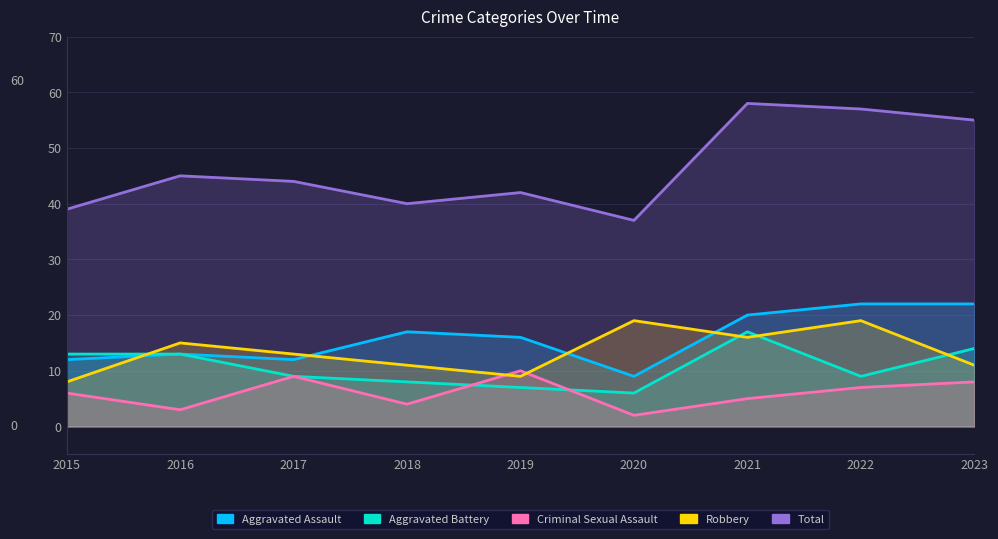

What is the value of the Aggravated Assault point at the 8th from the left?

22